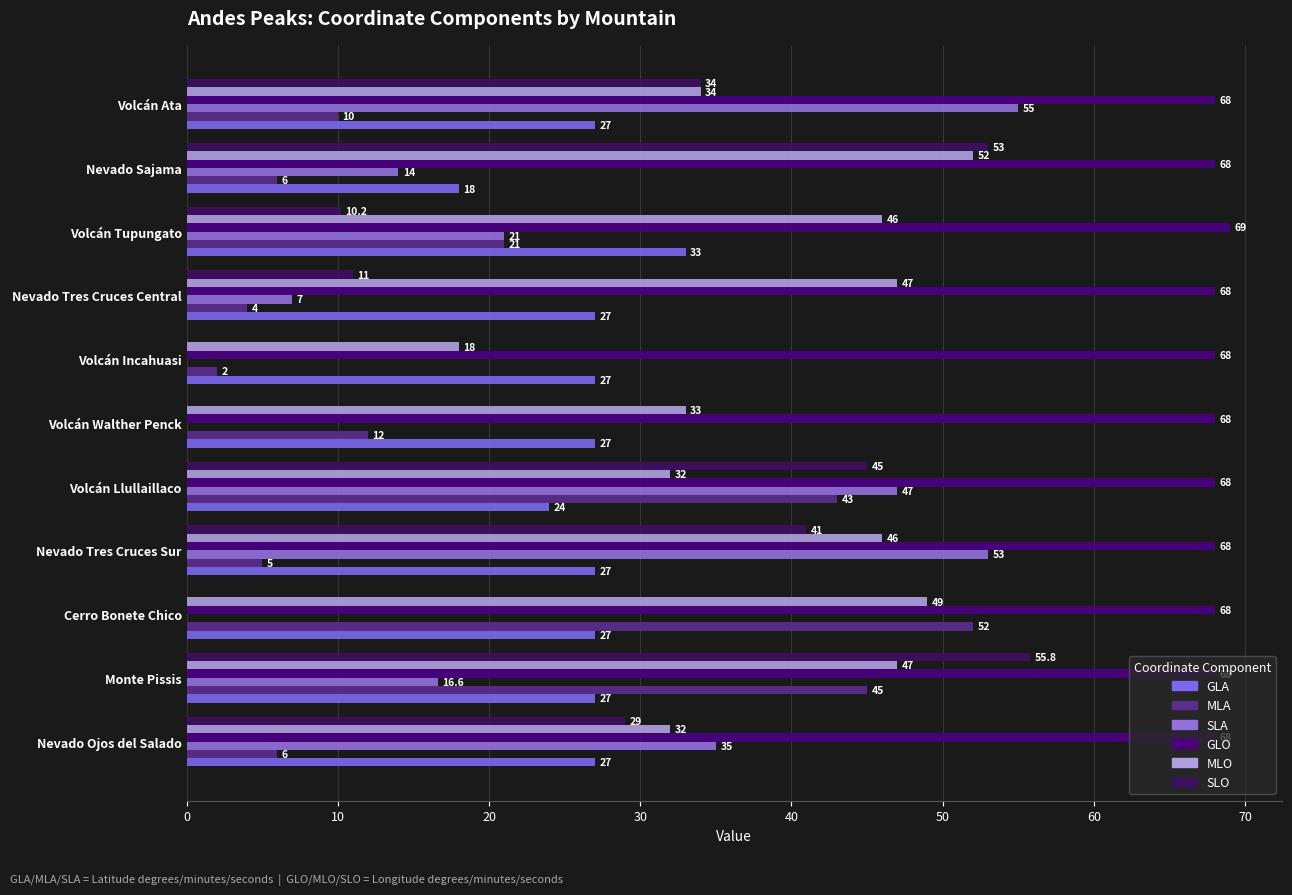

Which category has the highest value in the SLO series?

Monte Pissis